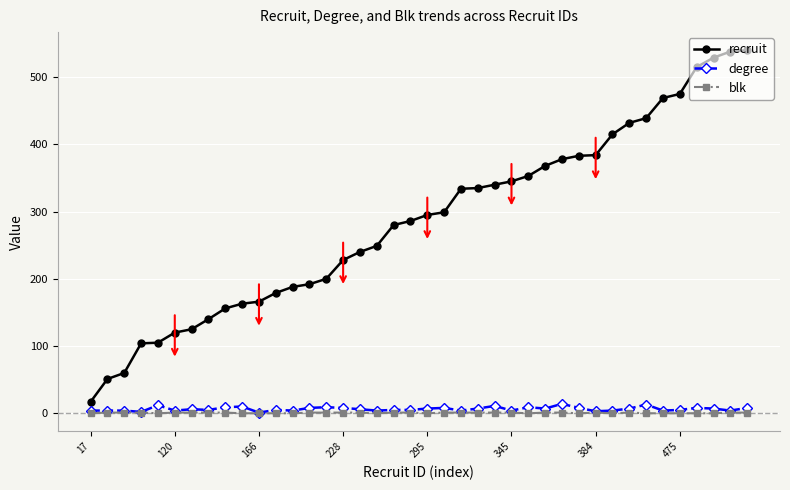

True or false: blk and recruit cross at least once.

False